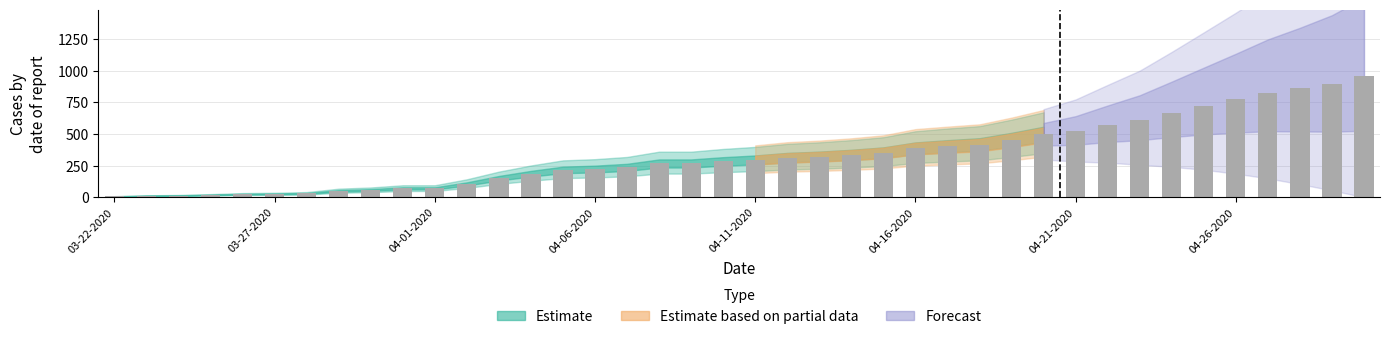

What is the average value?

338